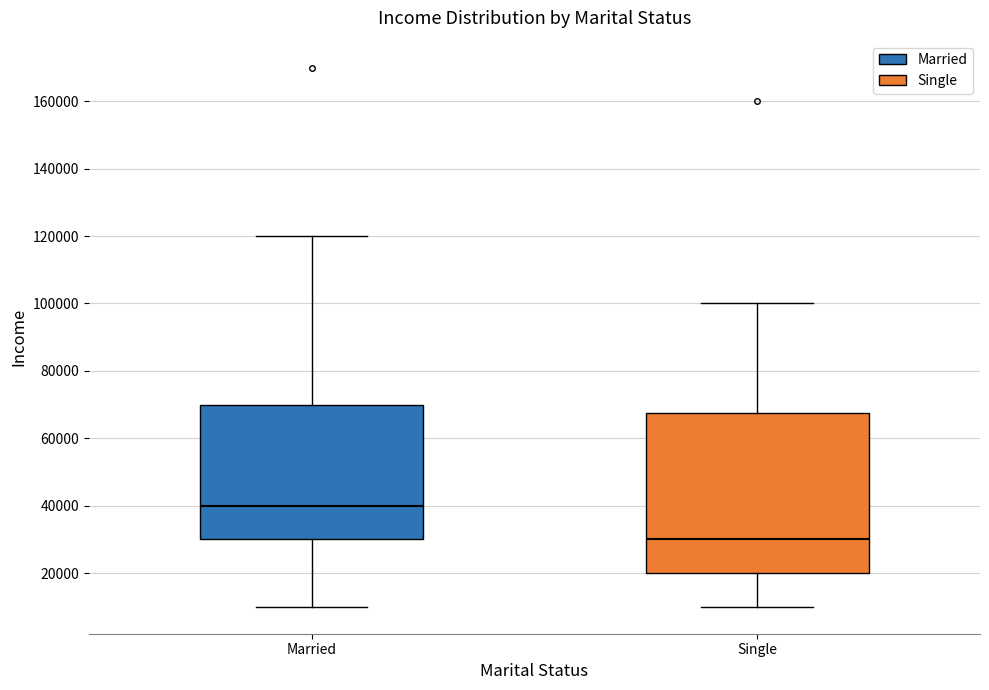

Which box is the tallest, from its lower edge to its upper edge?

Single